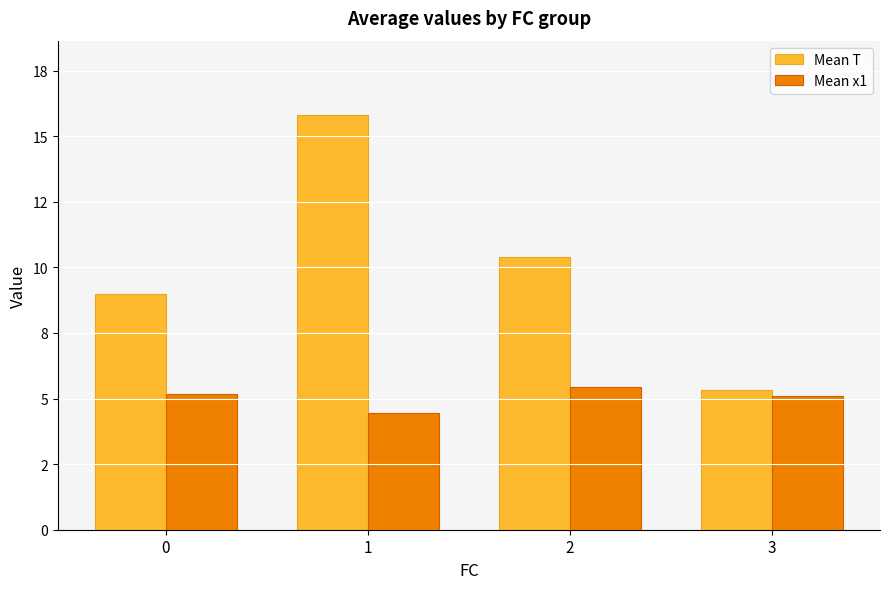

What are all the series names shown in the legend?

Mean T, Mean x1